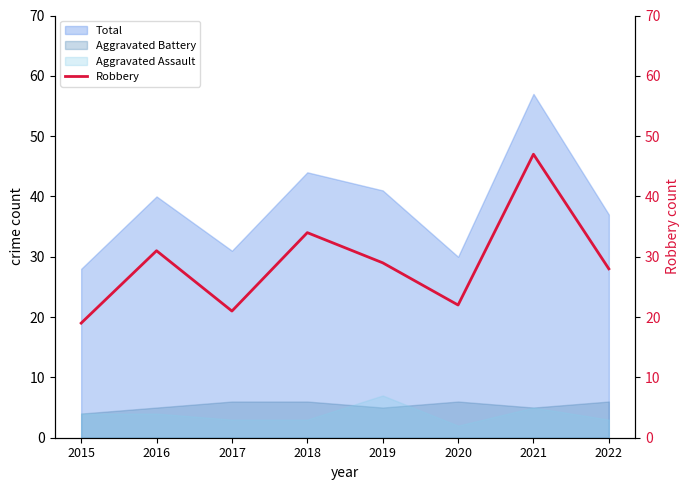

The value of Total at 2020 is 40. True or false?

False